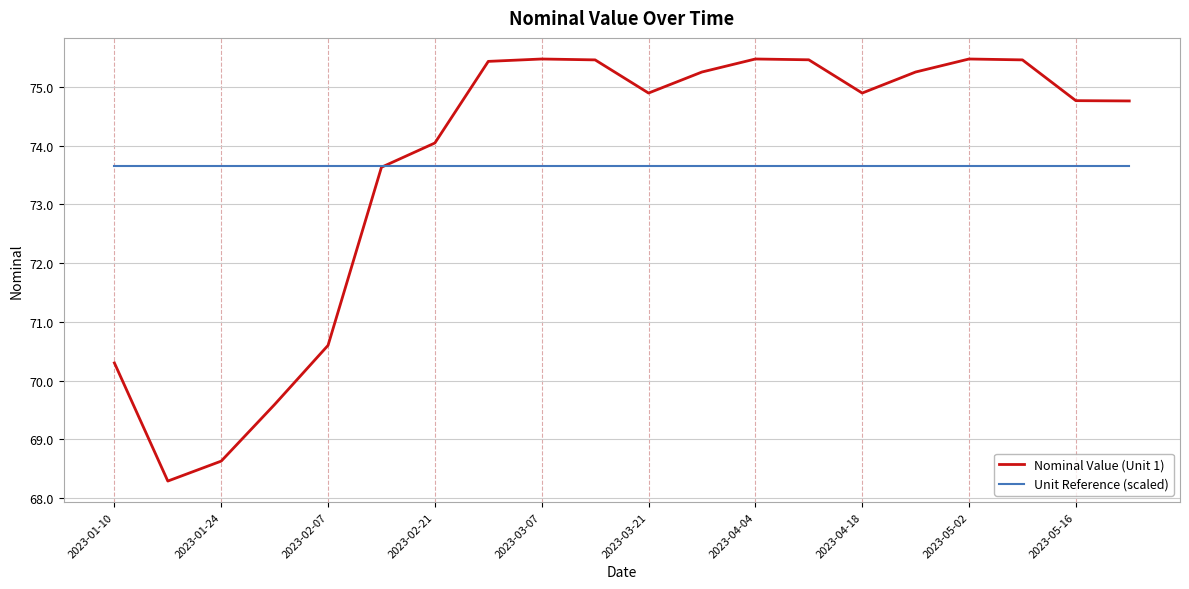

What is the smallest value displayed?

68.3